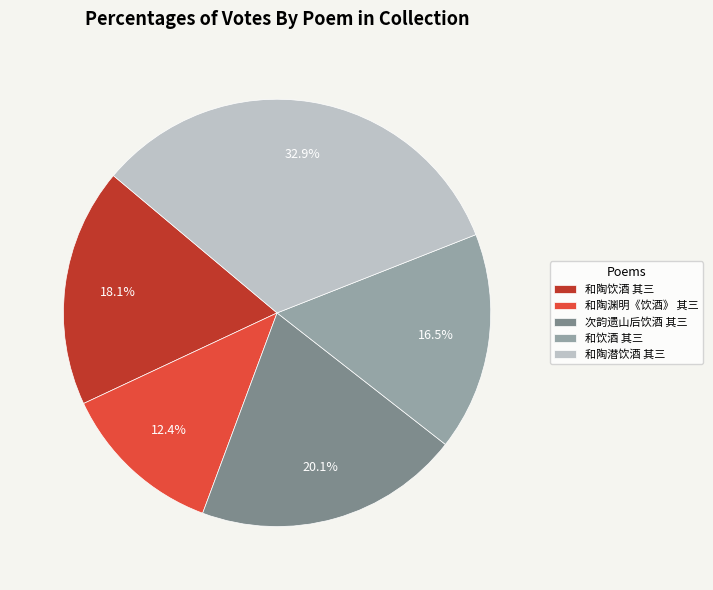

Which category has the smallest portion of the pie?

和陶渊明《饮酒》 其三